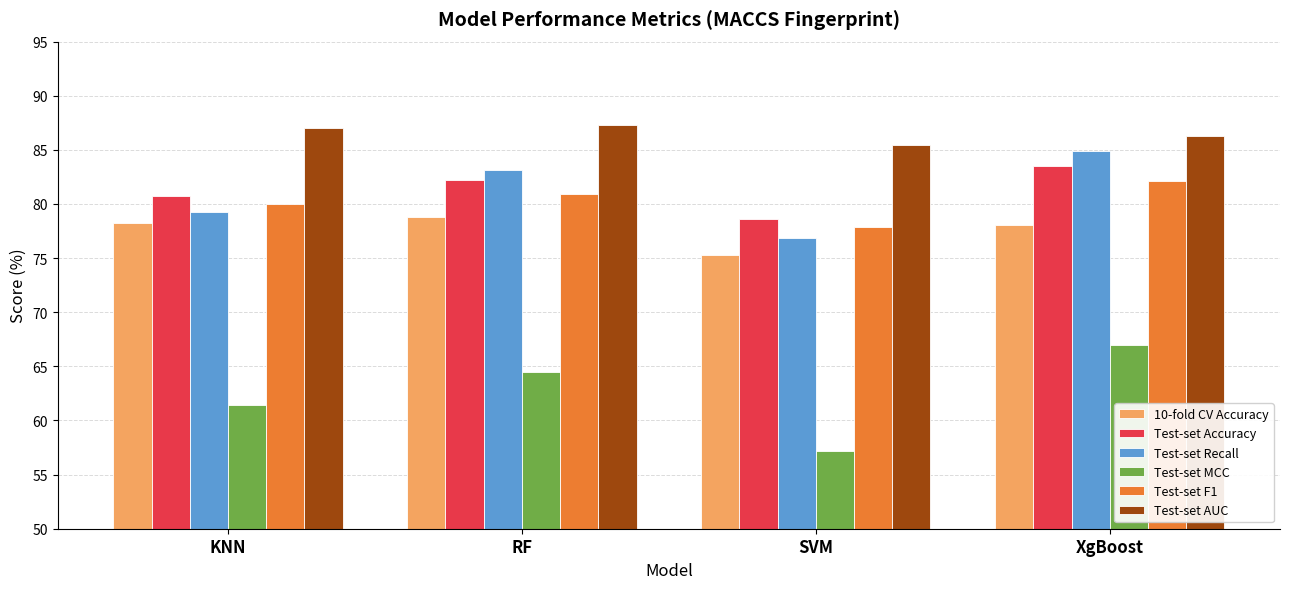

At which label does Test-set MCC first exceed 64?

RF